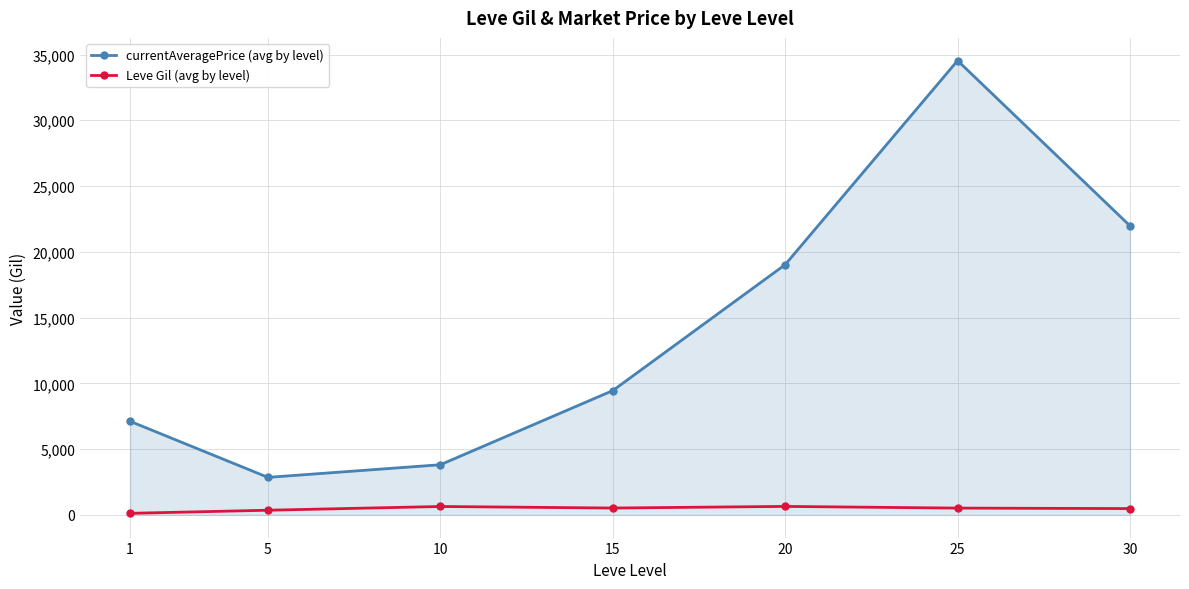

Which series has the largest total across all categories?

currentAveragePrice (avg by level)